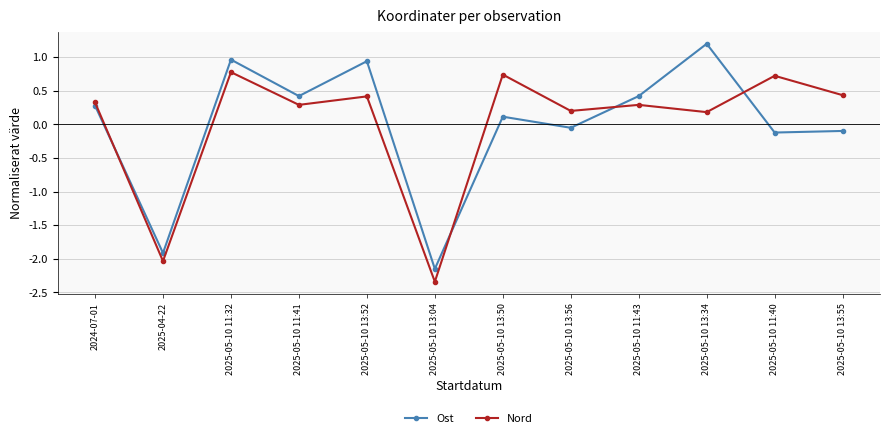

Rank the series by their maximum value, from lowest to highest.

Nord, Ost